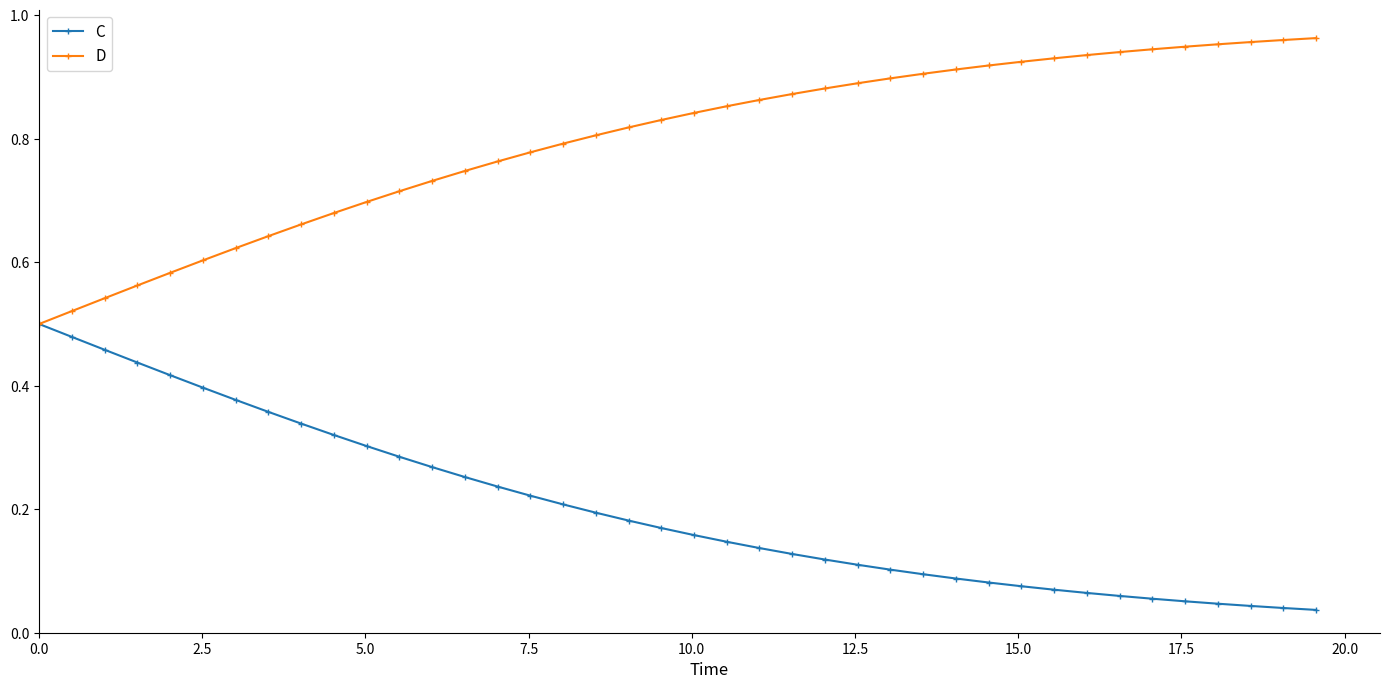

Which series has the largest total across all categories?

D